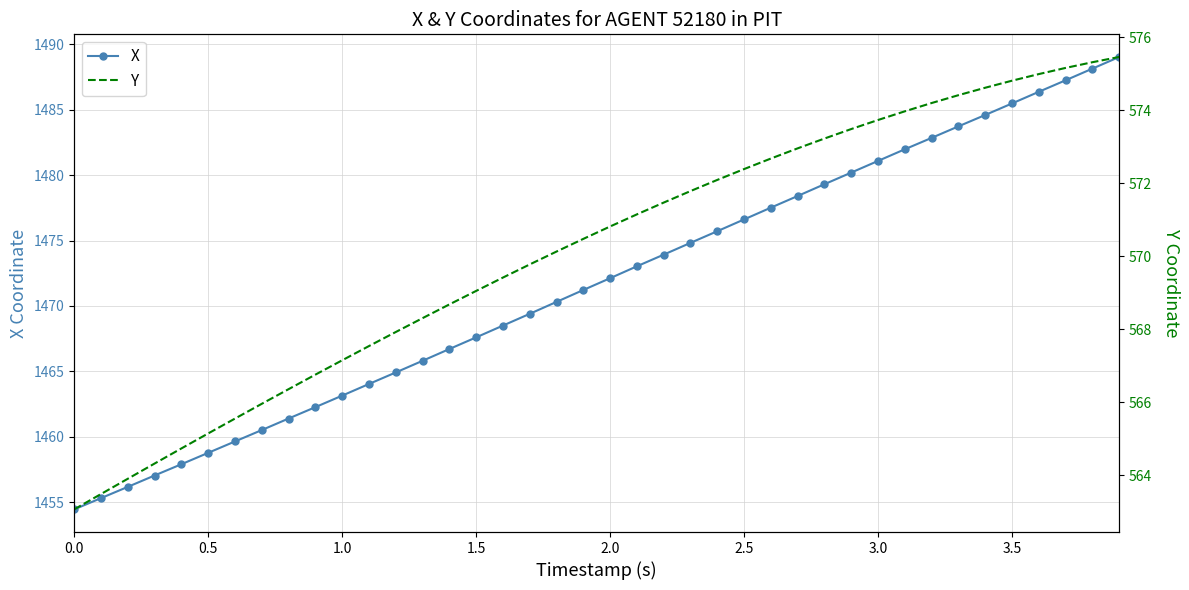

True or false: Y has more than 0 interior local peaks.

False